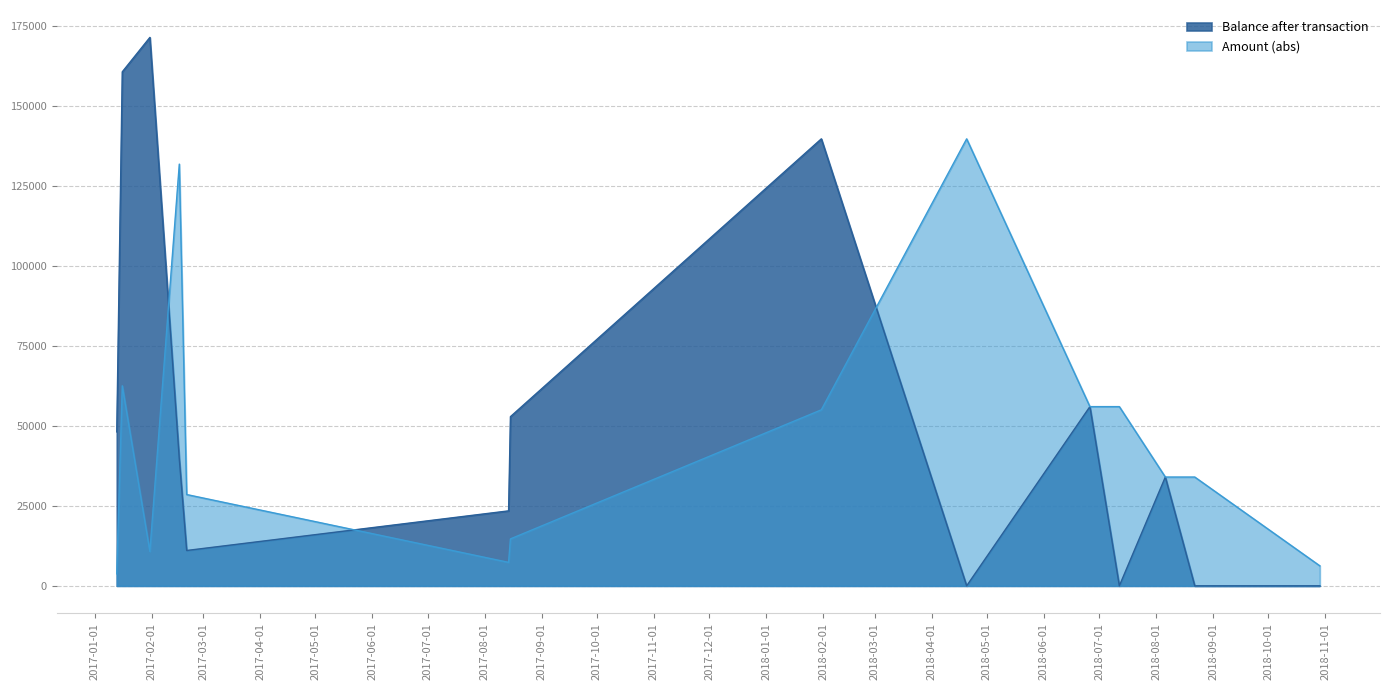

What is the difference between the maximum and minimum values in the Amount (abs) series?

135911.0